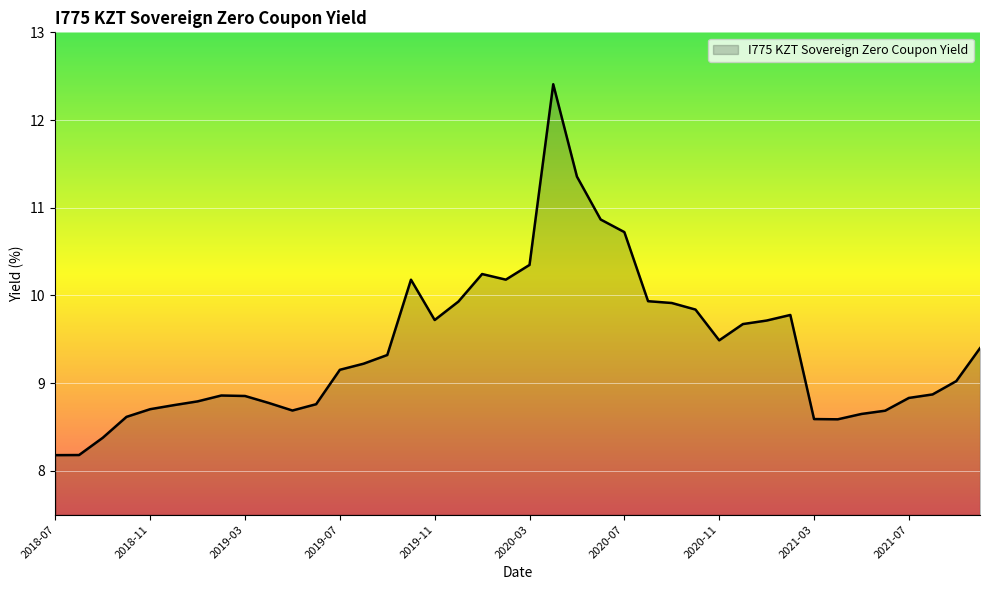

What is the difference between the maximum and minimum values?

4.2